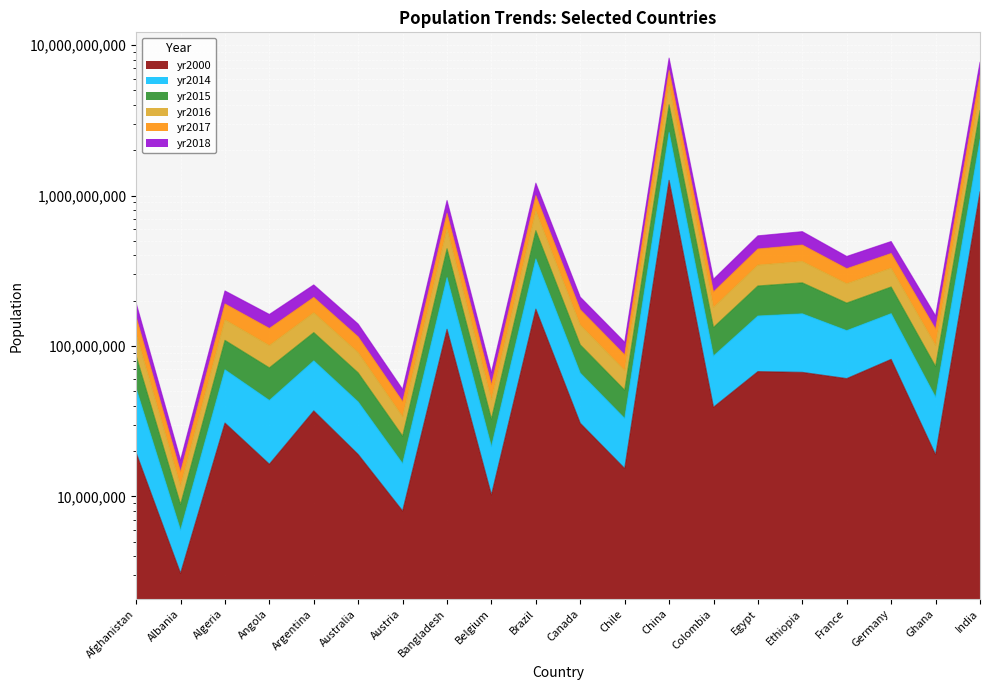

What is the label of the 4th point from the right?

France